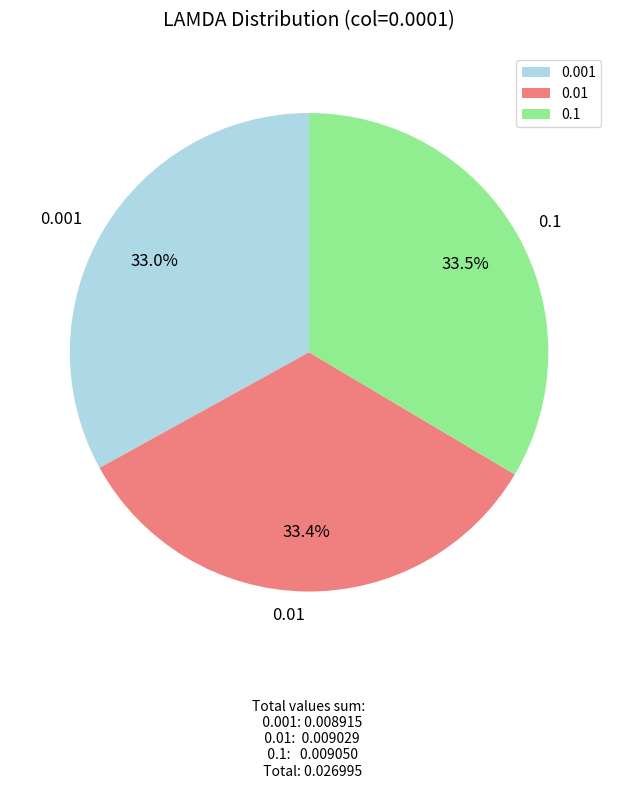

Count the number of slices in the pie.

3